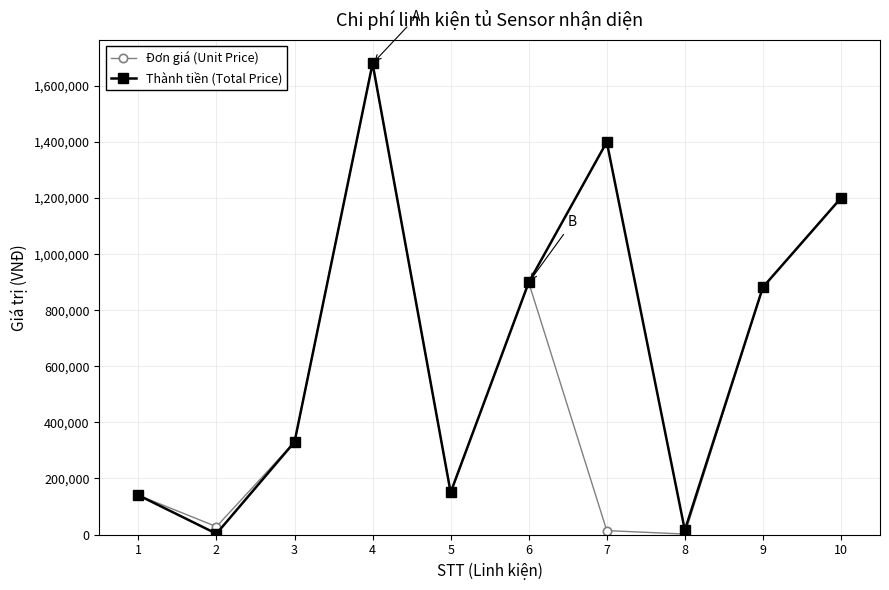

What is the average value of the Đơn giá (Unit Price) series?

532453